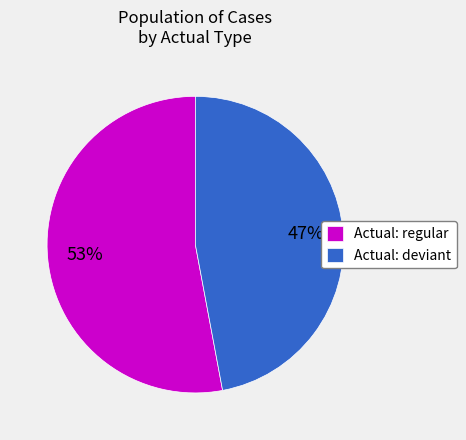

To the nearest percent, what is the difference between the Actual: regular and Actual: deviant slice percentages?

6%